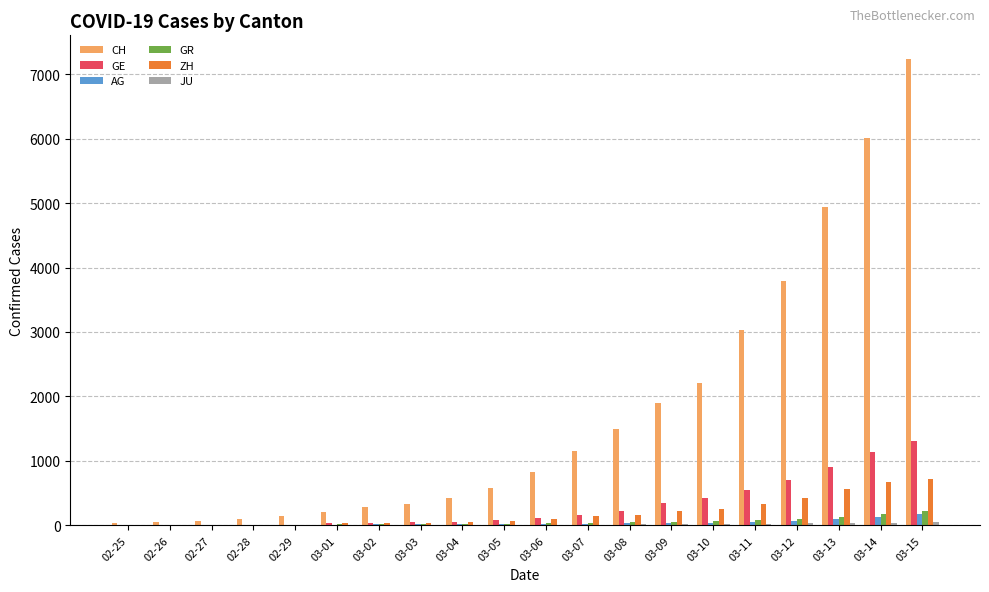

At which category does the chart reach its peak across all series?

03-15